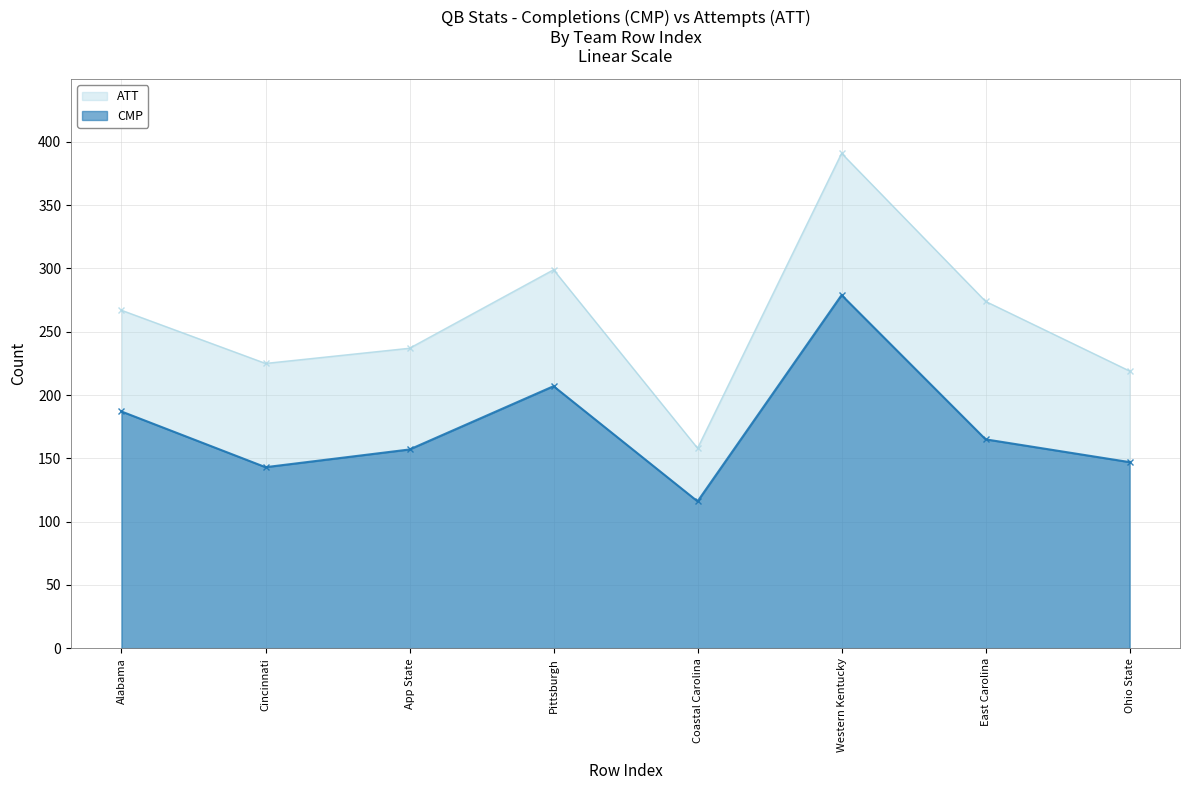

What is the lowest value of the CMP series?

116